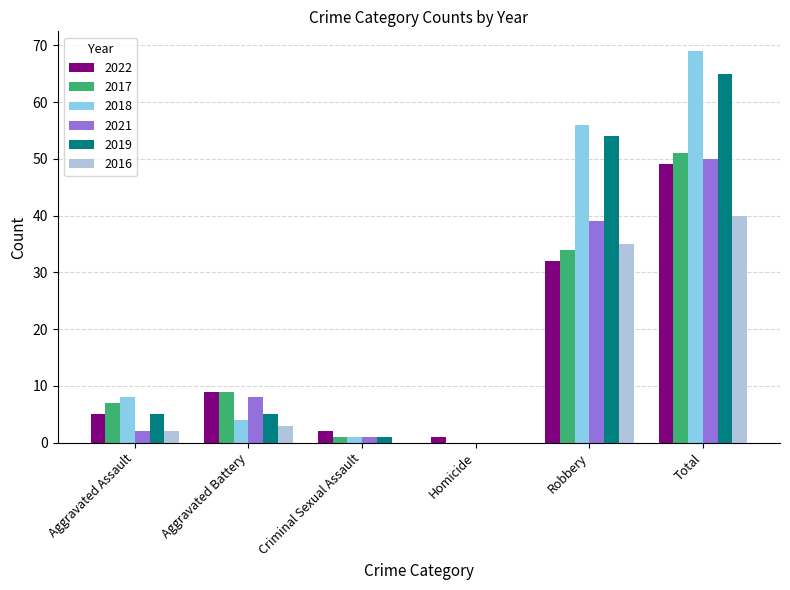

Between Homicide and Total, which series saw the biggest shift?

2018